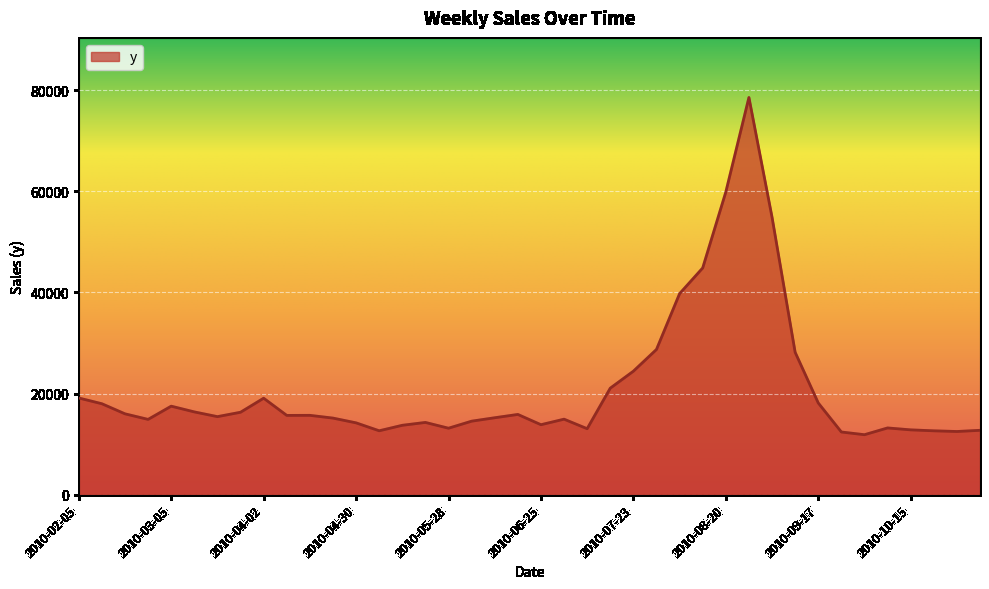

How many lines are shown in the chart?

1